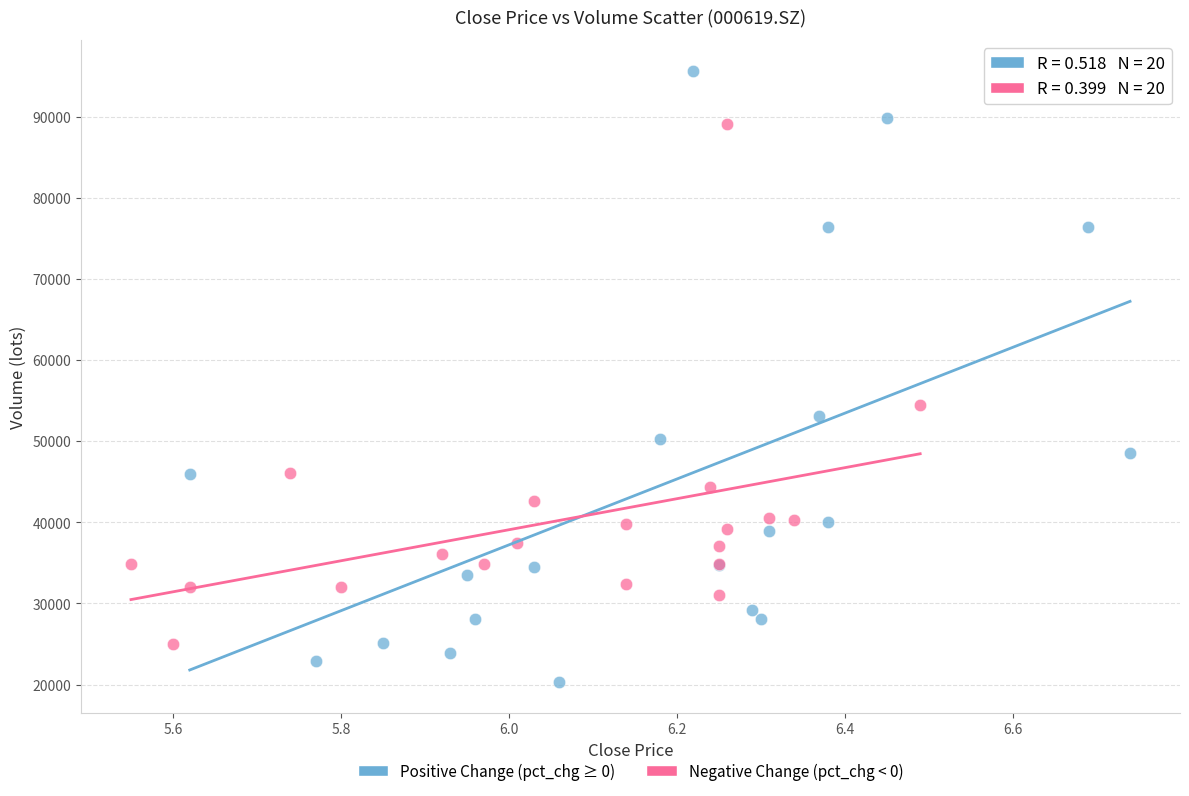

Which series has the widest spread of Y values?

Positive Change (pct_chg ≥ 0)